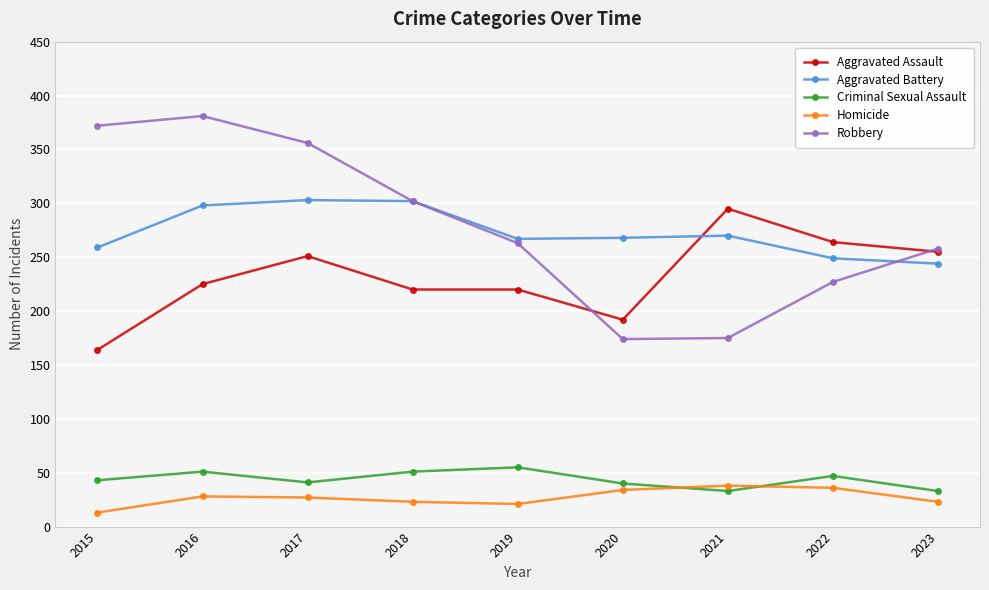

How many interior local valleys does the Homicide series have?

1